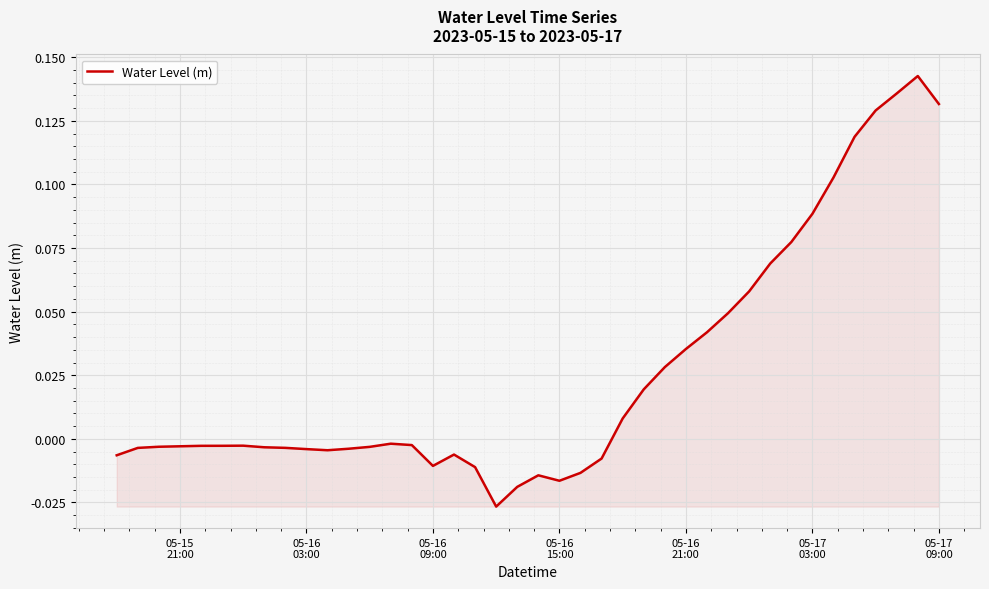

Does the chart have visible grid lines?

Yes